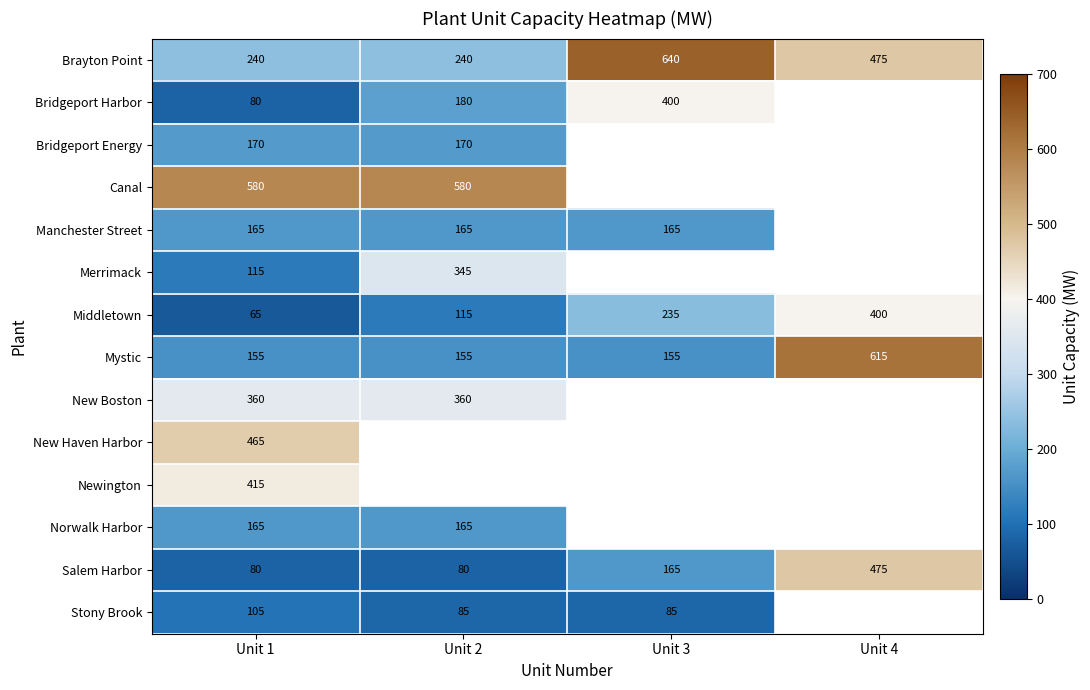

What is the difference between the highest and lowest values at Unit 2?

500.0